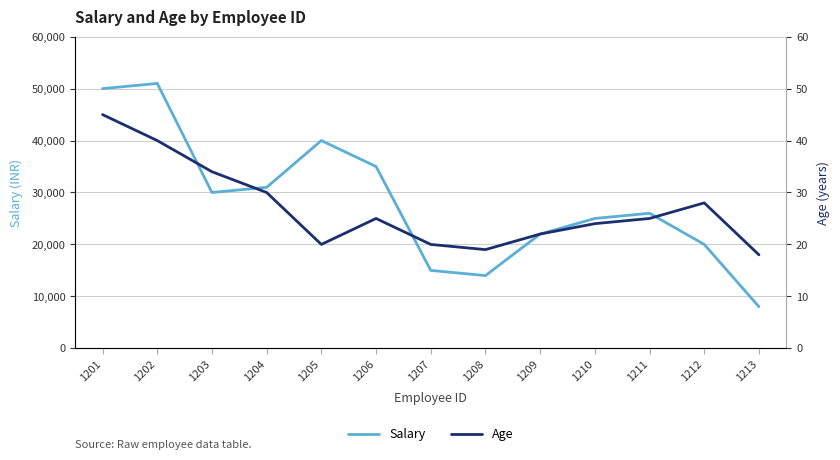

Which series has the widest spread of values?

Salary